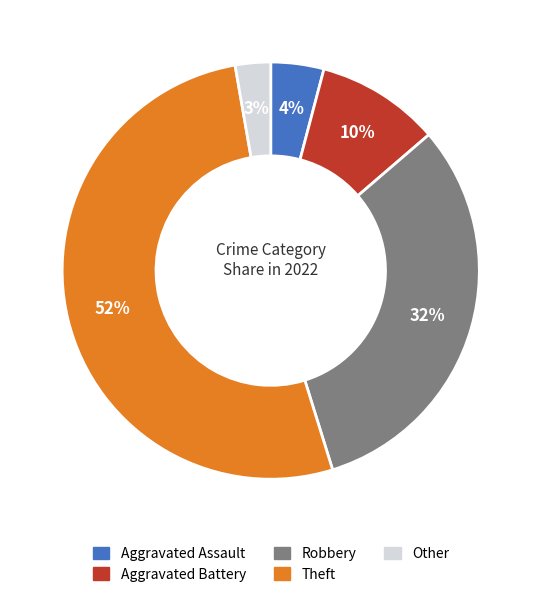

Rank the categories by value from highest to lowest.

Theft, Robbery, Aggravated Battery, Aggravated Assault, Other